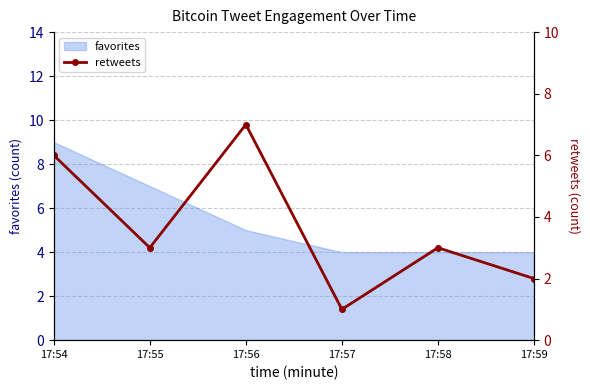

List the labels in order of value, largest first.

17:56, 17:54, 17:55, 17:58, 17:59, 17:57